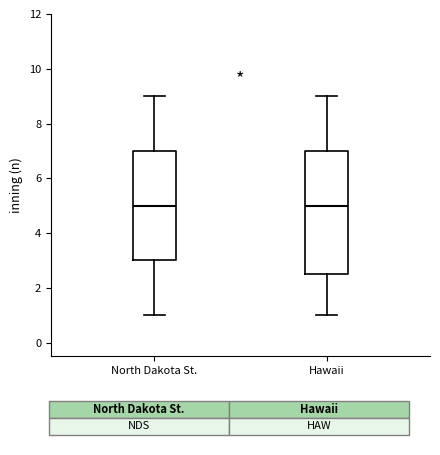

Reading left to right, transcribe this box plot: for each box, give where its median line is, the range the box spans, and where its two whiskers end, as read against the y-axis. The values are not printed on the chart, so give them approximately, as read against the axis.

North Dakota St.: median 5.0, box 3.0 to 7.0, whiskers 1.0 to 9.0
Hawaii: median 5.0, box 2.6 to 7.0, whiskers 1.0 to 9.0